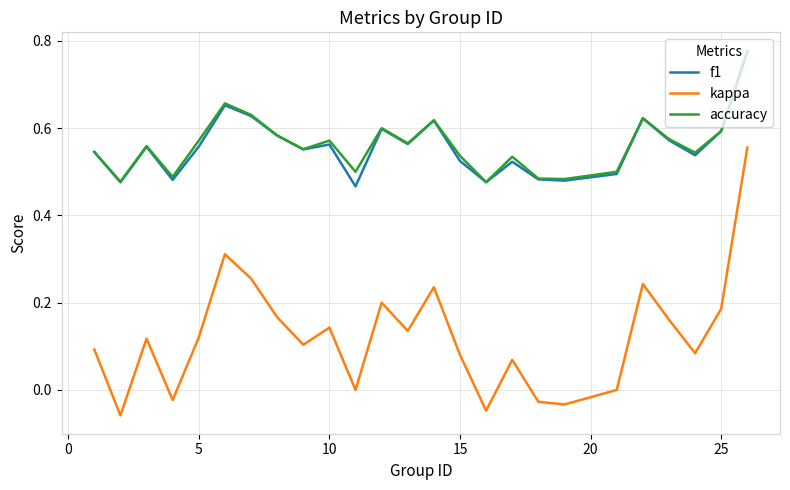

True or false: f1 and kappa cross at least once.

False